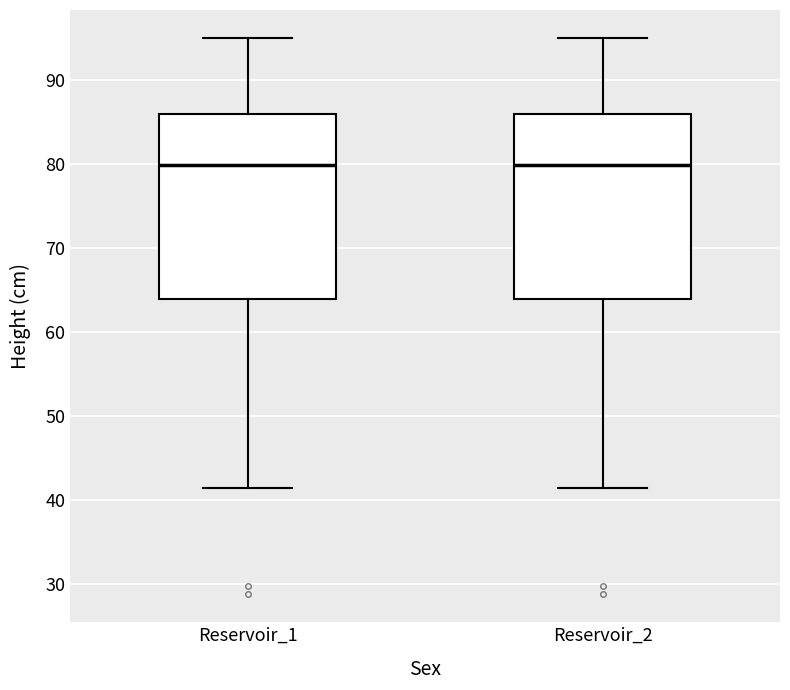

Reading left to right, transcribe this box plot: for each box, give where its median line is, the range the box spans, and where its two whiskers end, as read against the y-axis. The values are not printed on the chart, so give them approximately, as read against the axis.

Reservoir_1: median 80, box 64 to 86, whiskers 41 to 95
Reservoir_2: median 80, box 64 to 86, whiskers 41 to 95